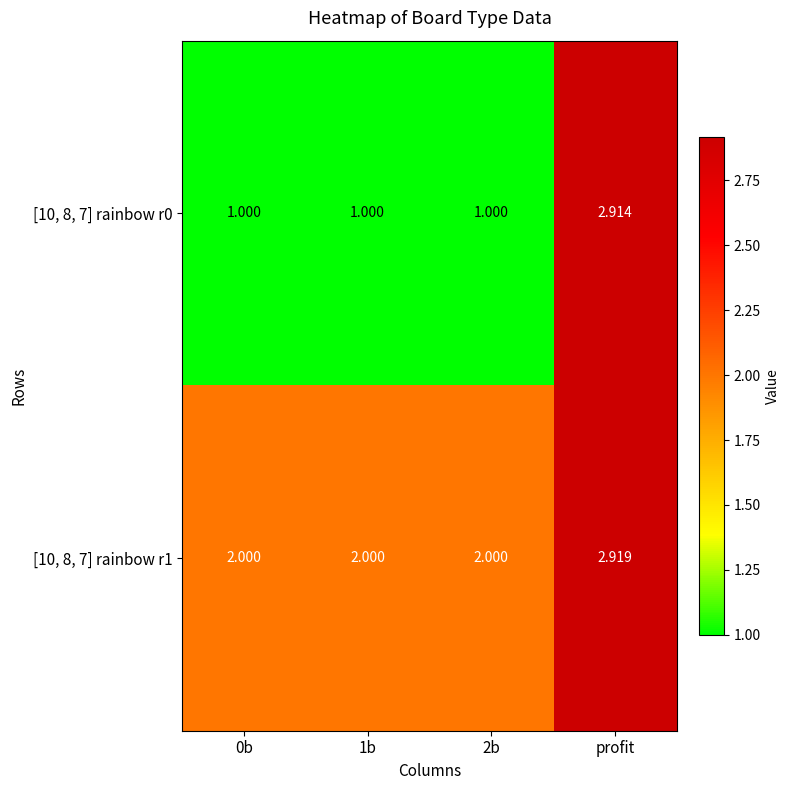

At which label does [10, 8, 7] rainbow r1 reach its peak?

profit